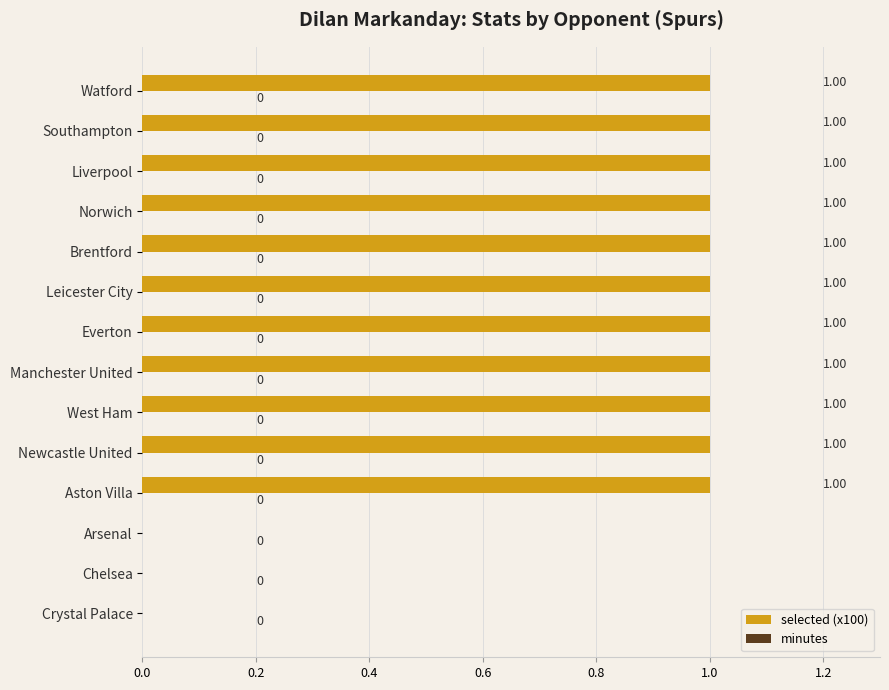

Which has a higher value, Everton or Crystal Palace?

Everton